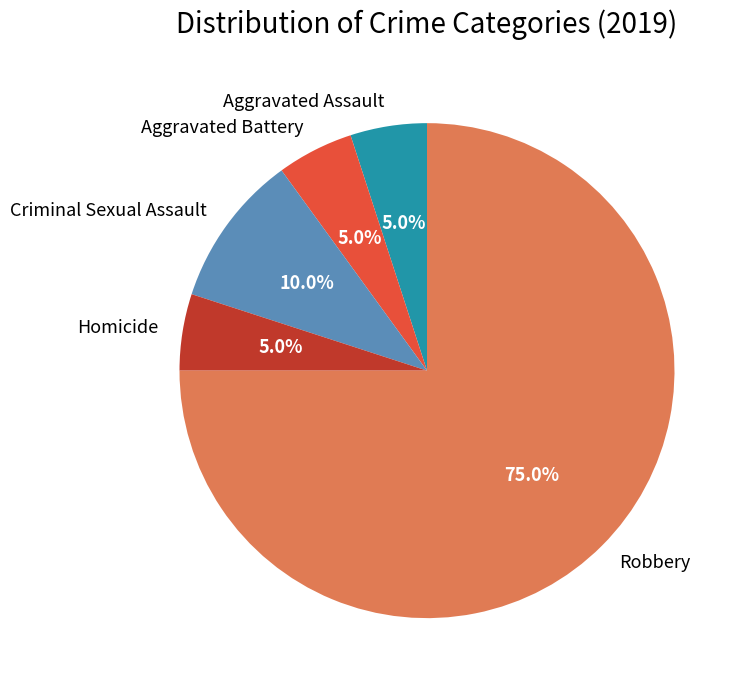

What is the ratio of the value at Homicide to the value at Aggravated Assault?

1.0